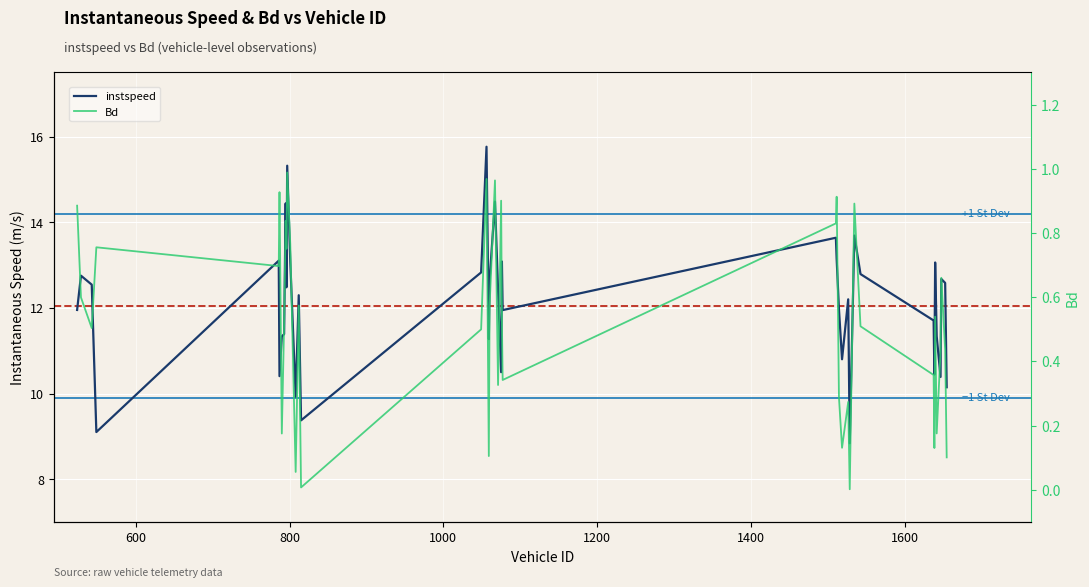

At how many categories does at least one series exceed 0?

40